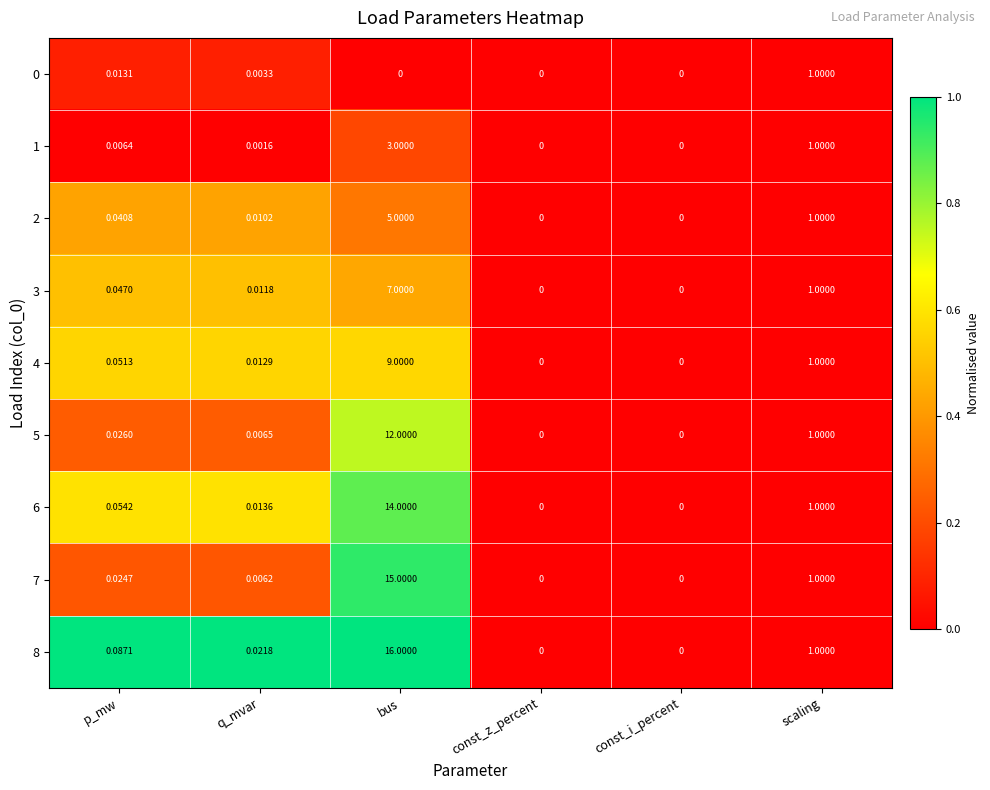

Which category has the highest value in the 1 series?

bus